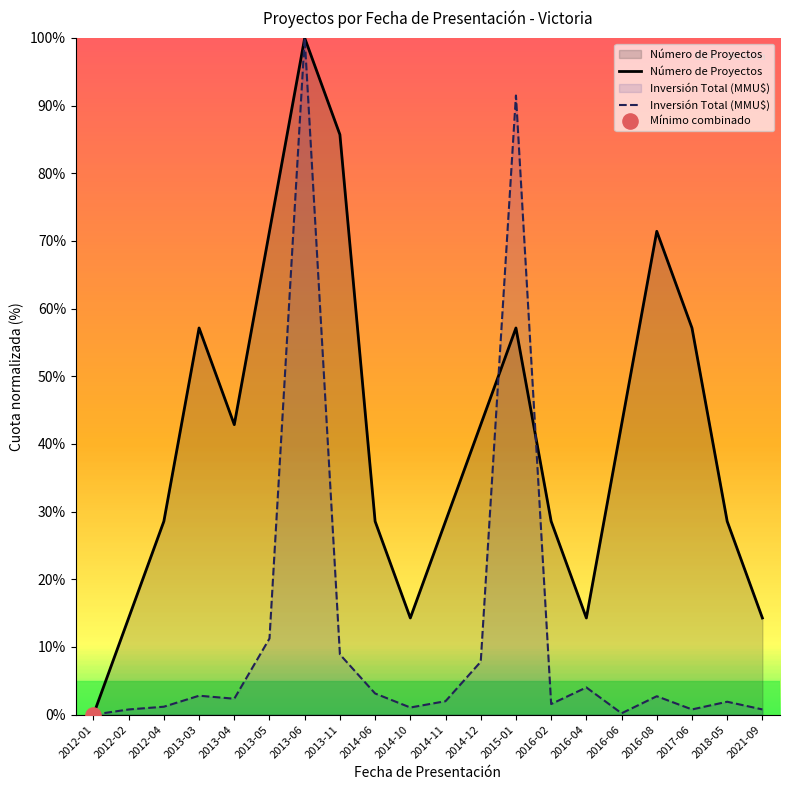

Which series reaches the maximum Y coordinate?

Número de Proyectos